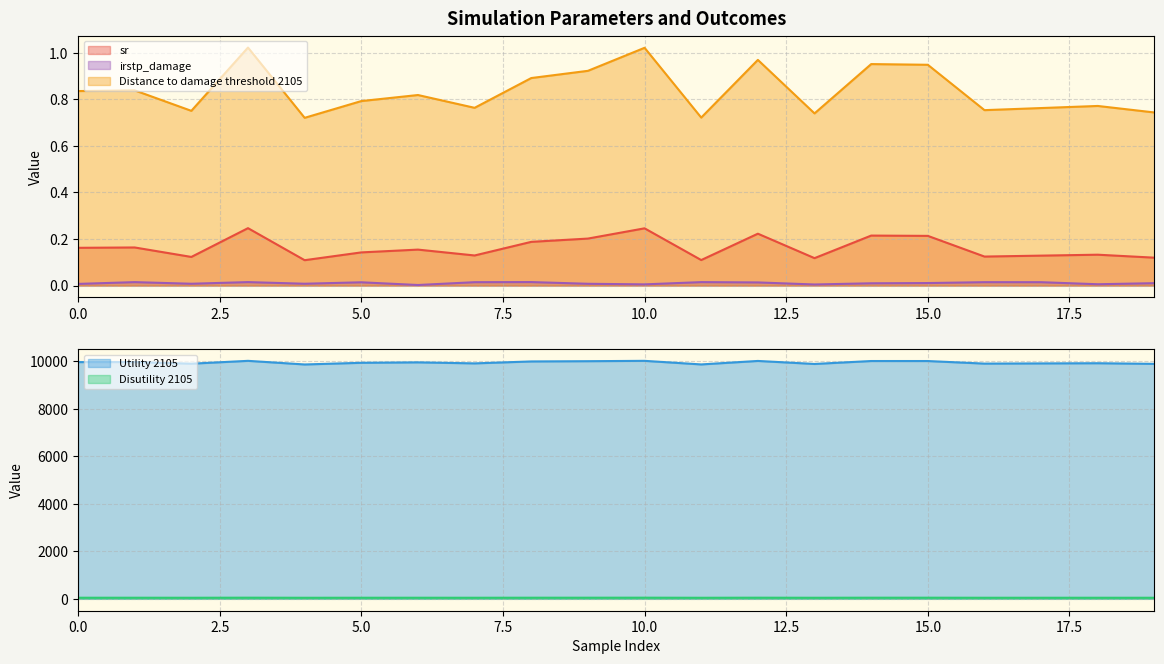

What is the difference between the highest and lowest values at 0?

9954.8